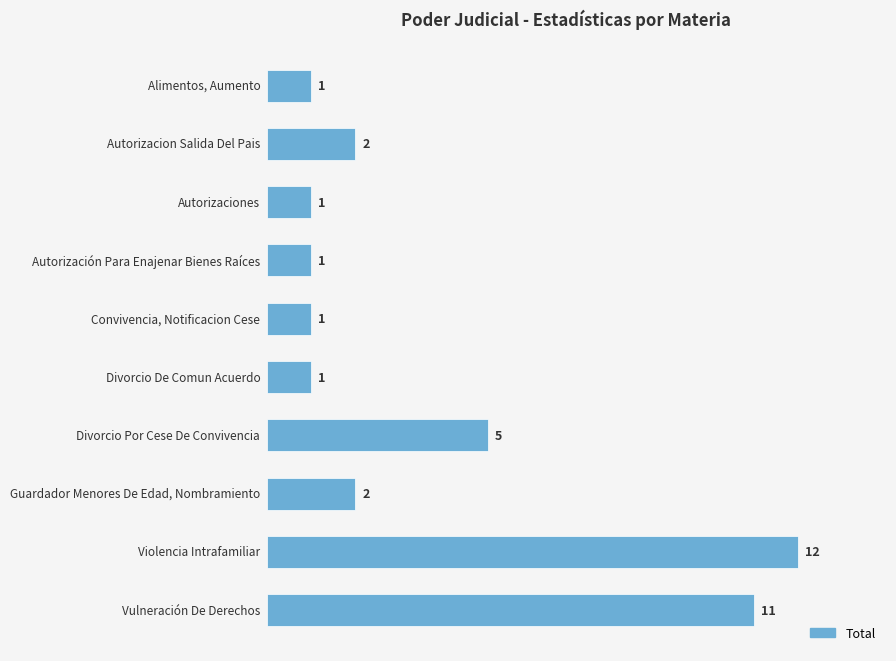

What is the value of the 4th bar from the top?

1